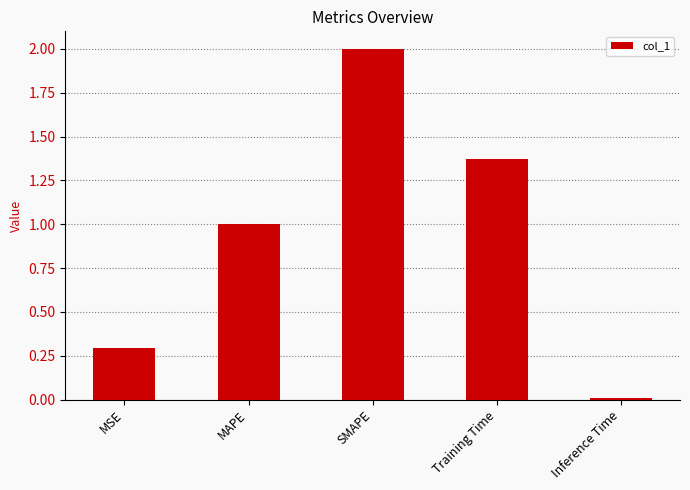

The value at Inference Time is 0.0. True or false?

True